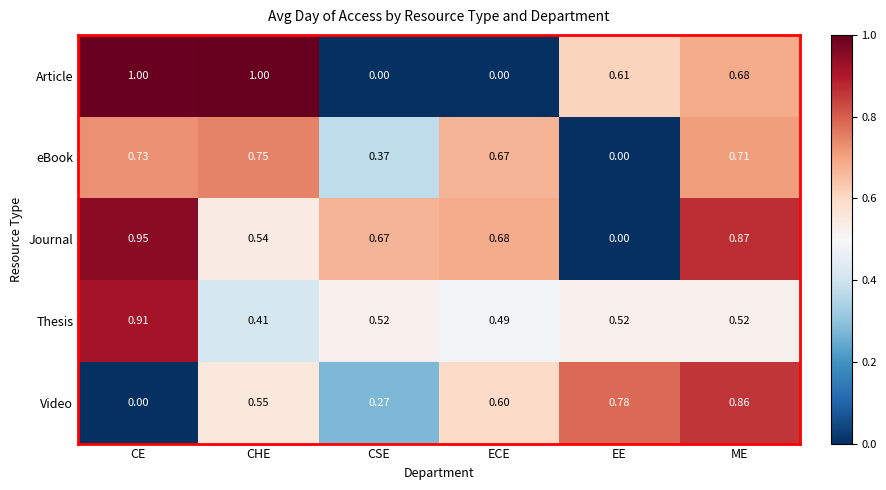

Rank the categories by Video value from highest to lowest.

ME, EE, ECE, CHE, CSE, CE